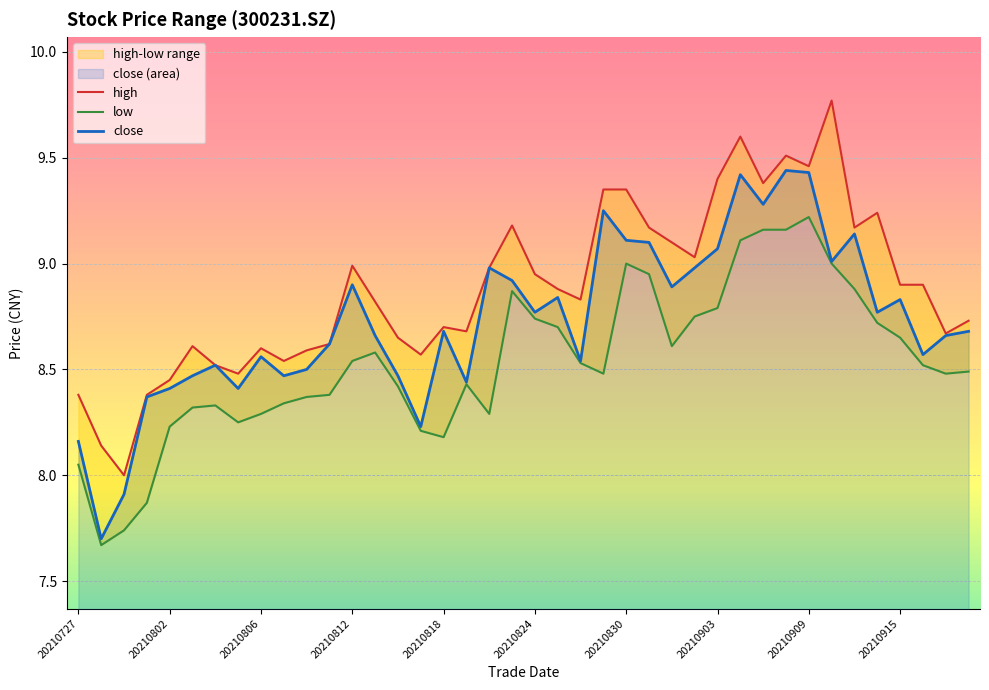

Which series has the largest total across all categories?

high